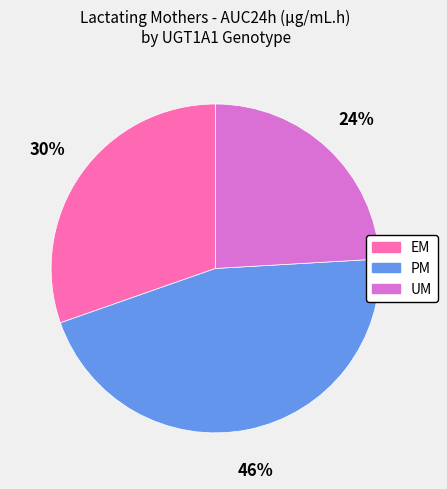

How many slices are in this pie chart?

3